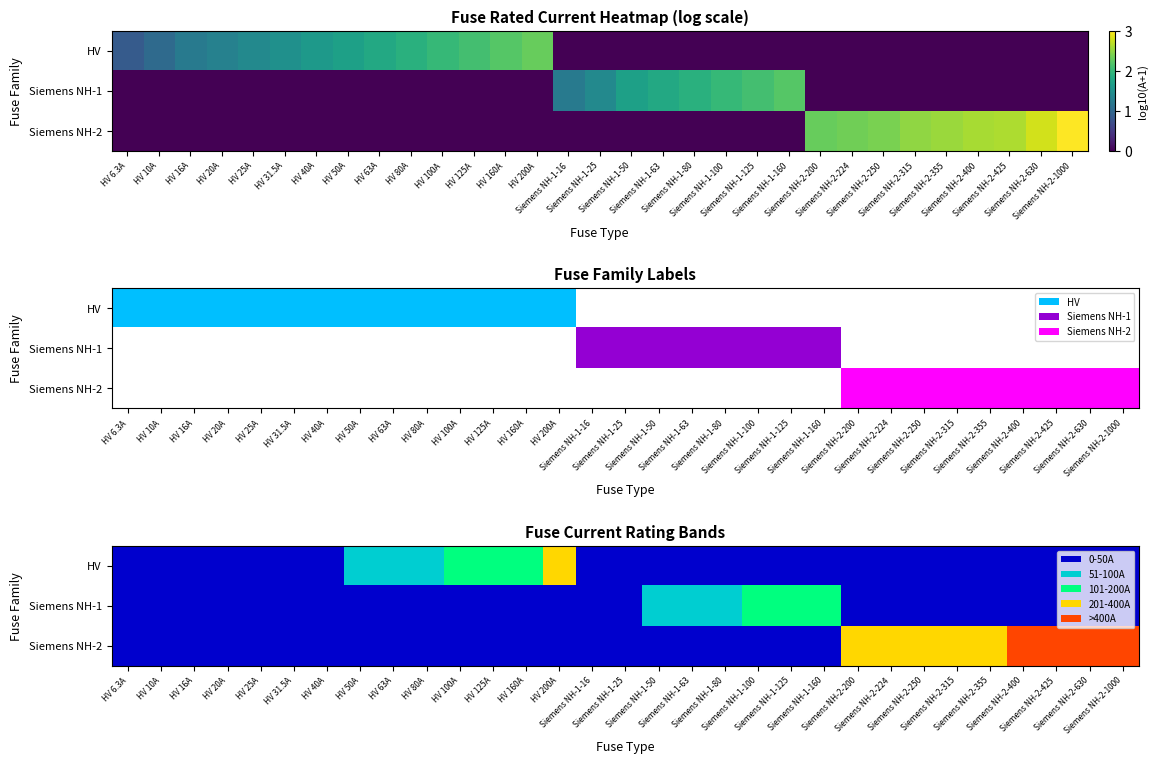

The HV series shows 0 at Siemens NH-1-80. True or false?

True